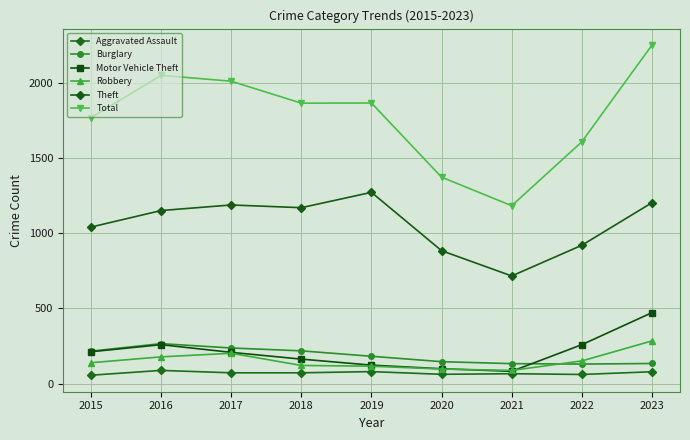

The Robbery series shows 26 at 2019. True or false?

False